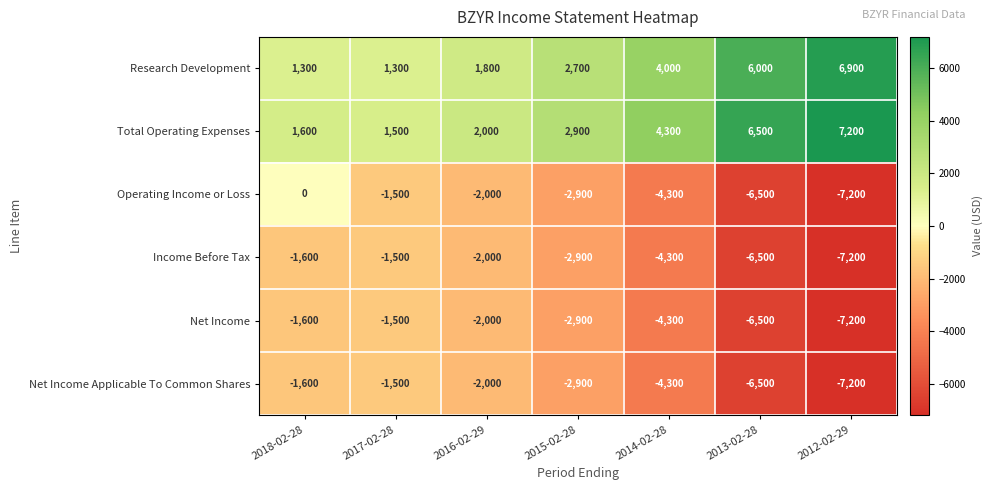

What is the difference between the Income Before Tax values at 2017-02-28 and 2018-02-28?

100